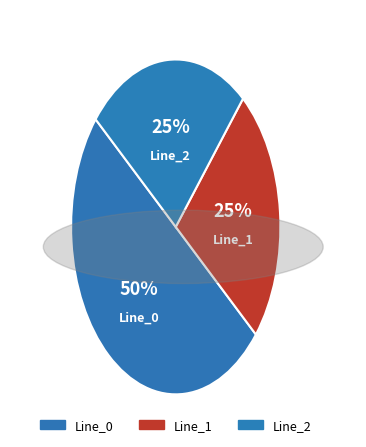

Do Line_0 and Line_1 together represent more than half of the pie?

Yes